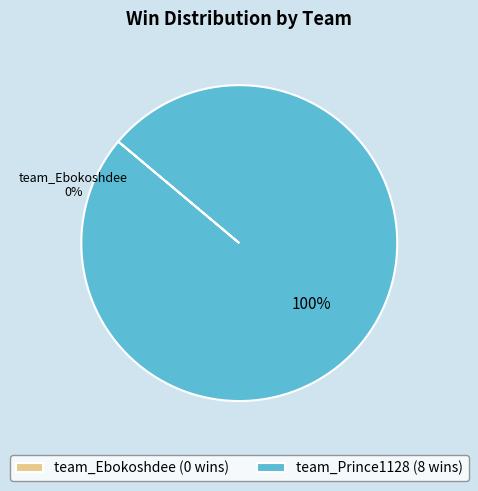

How many slices are in this pie chart?

2